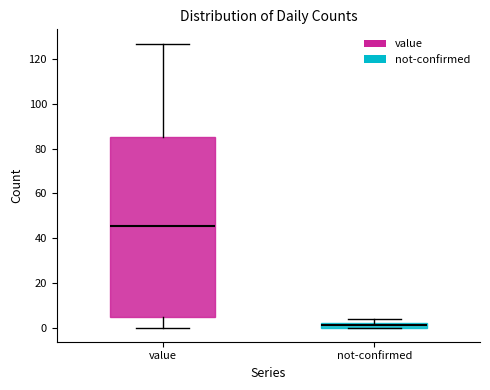

Comparing the boxes themselves (not the whiskers), which one is the tallest?

value